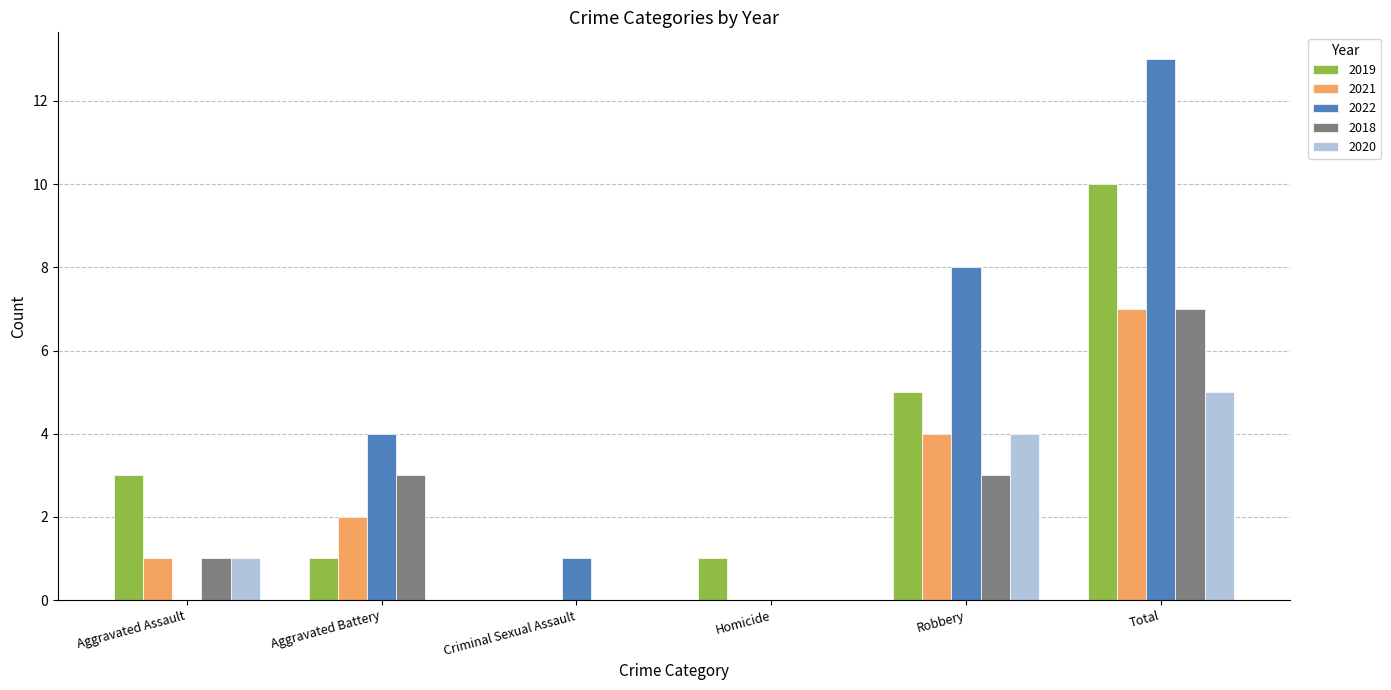

True or false: 2020 has a value of 4 at Robbery.

True